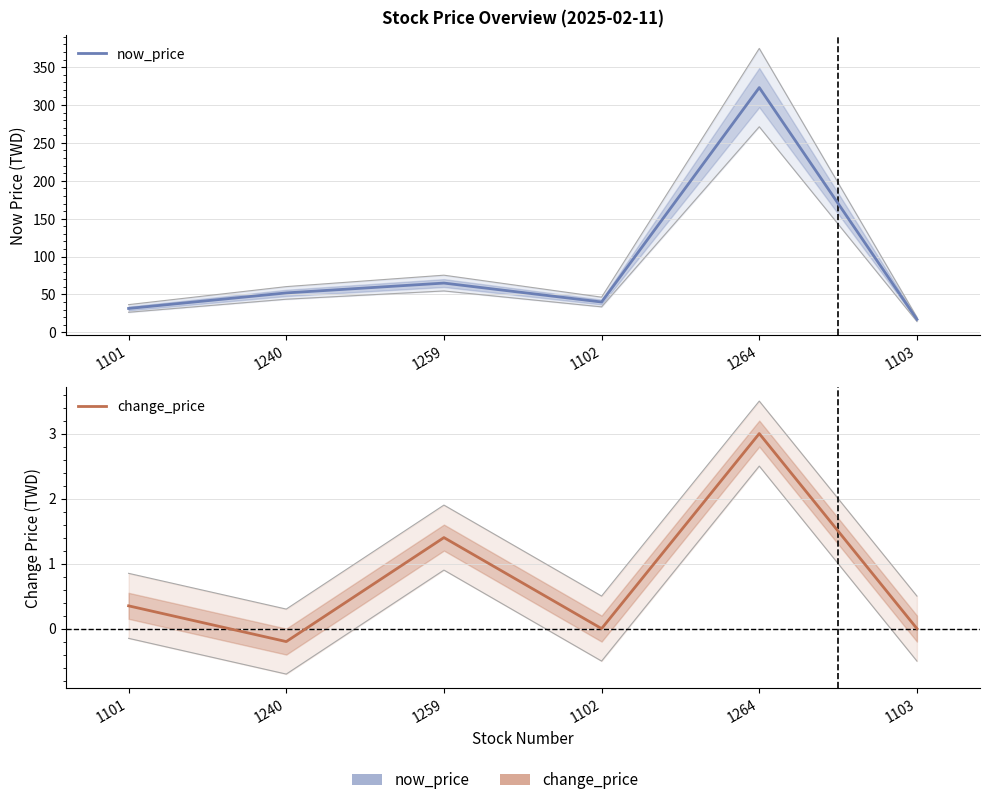

Between 1259 and 1264, which series saw the biggest shift?

now_price